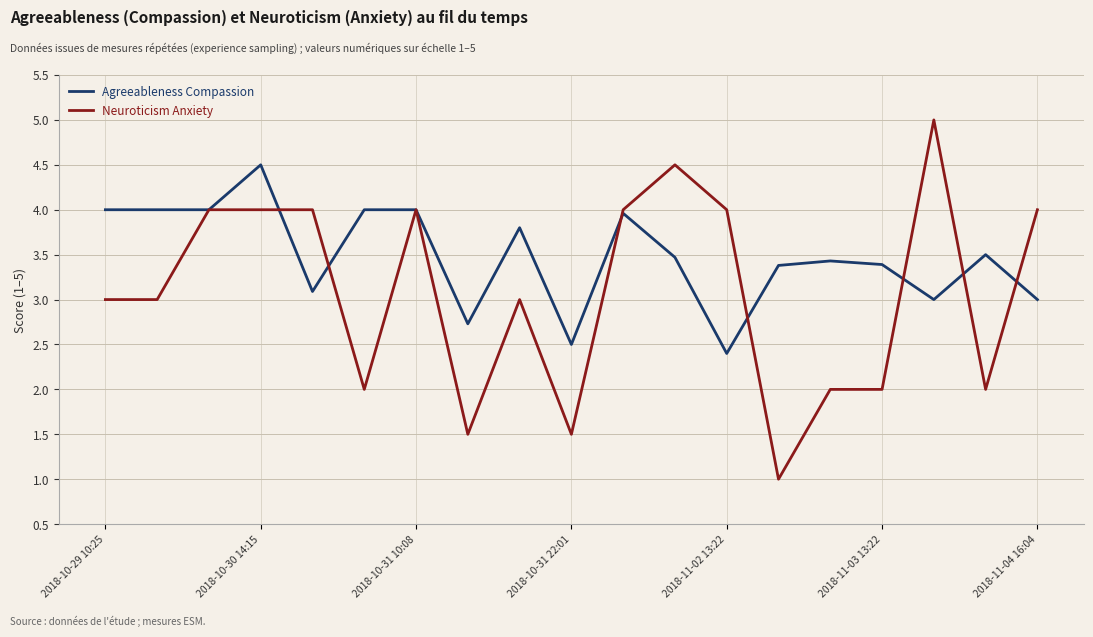

Which series has the widest spread of values?

Neuroticism Anxiety